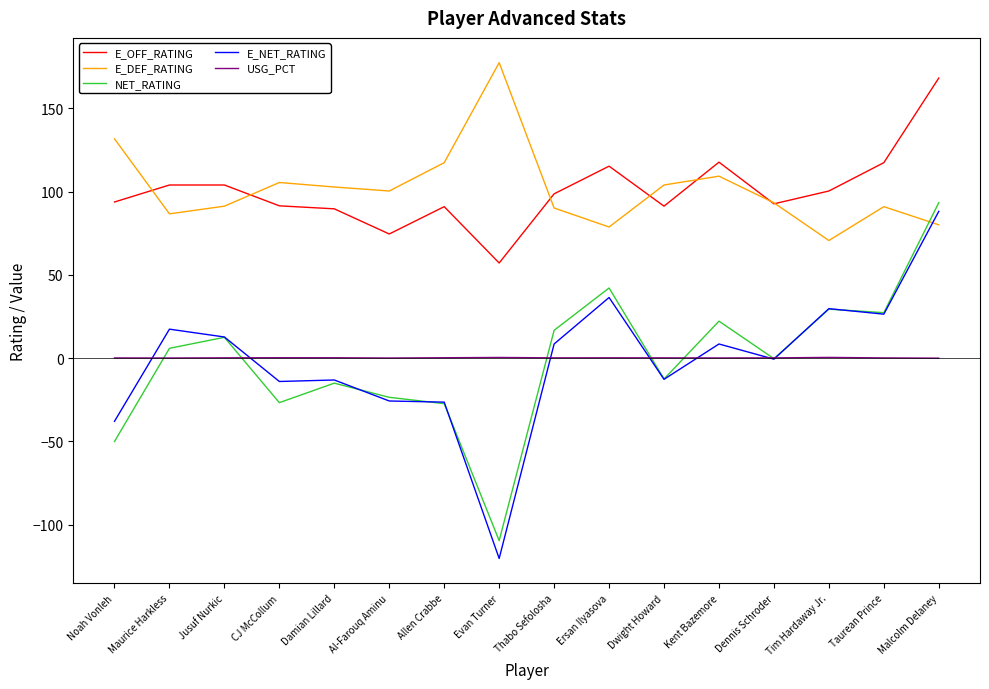

The value of E_NET_RATING at Taurean Prince is 26.4. True or false?

True